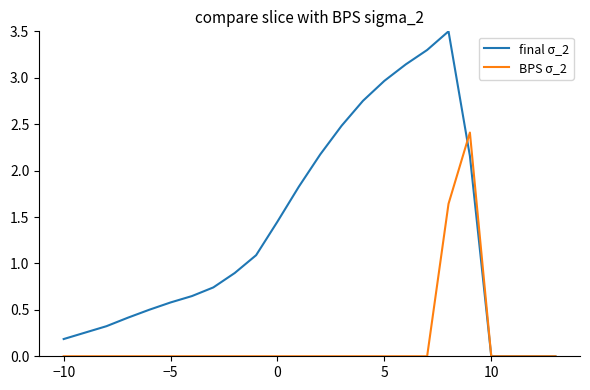

What is the maximum value for final σ_2?

3.5